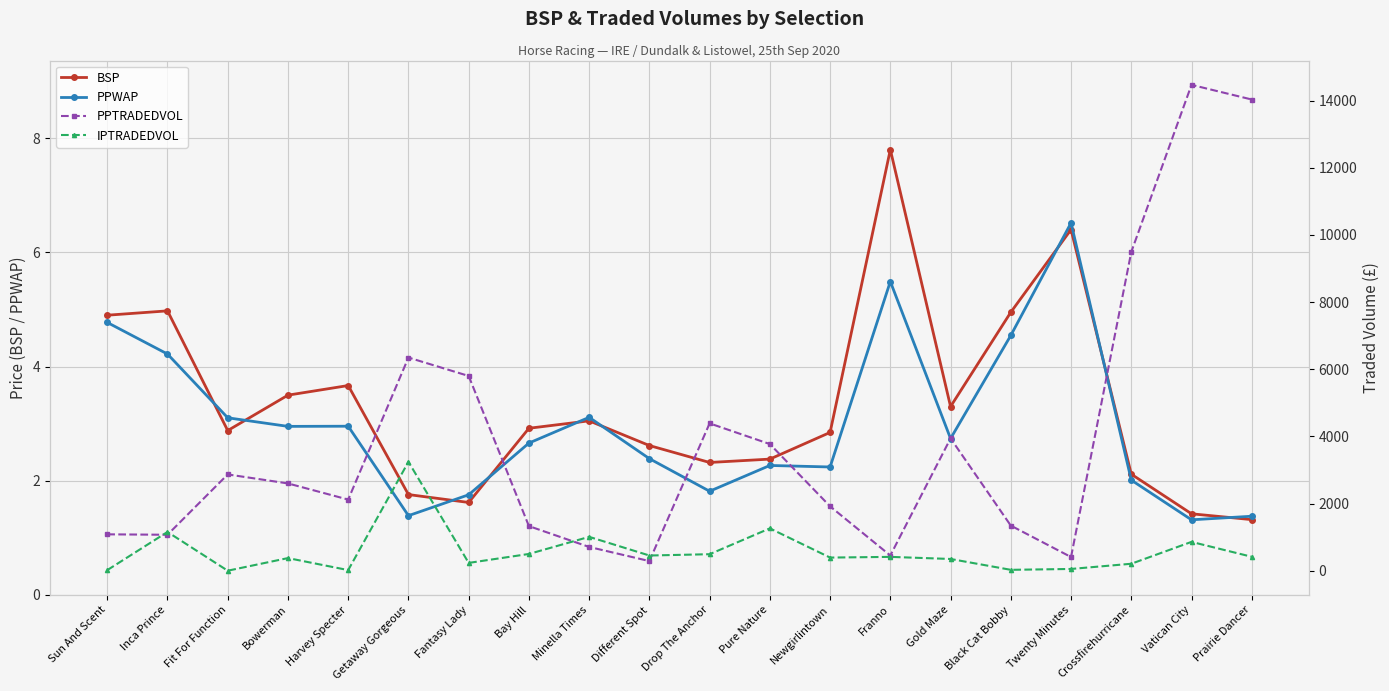

What is the total value across all series at Harvey Specter?

2143.4